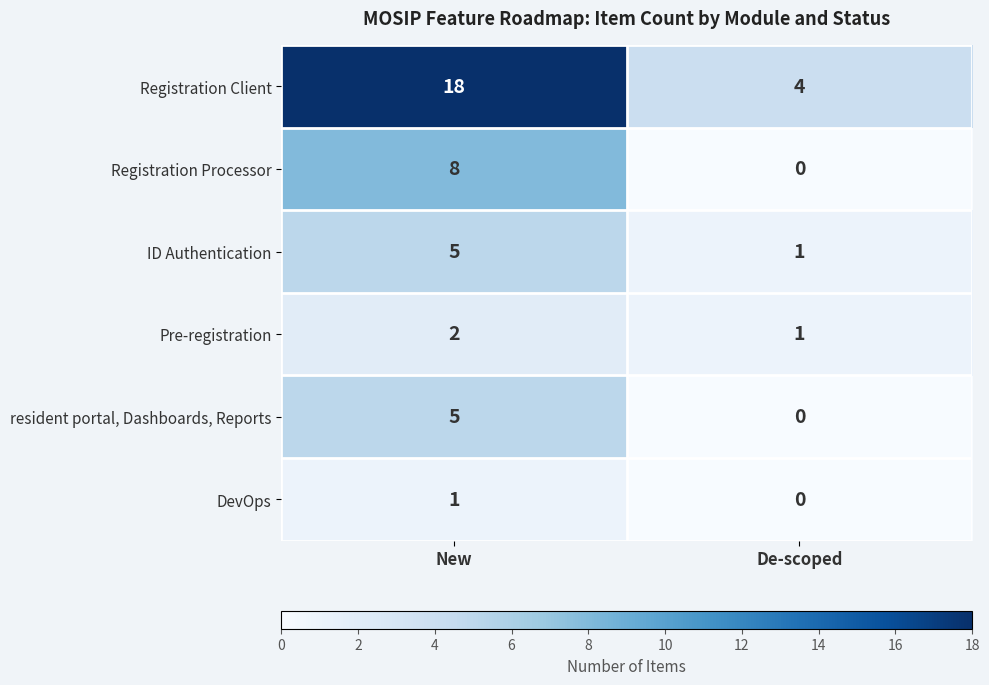

What is the approximate value of resident portal, Dashboards, Reports at New?

5